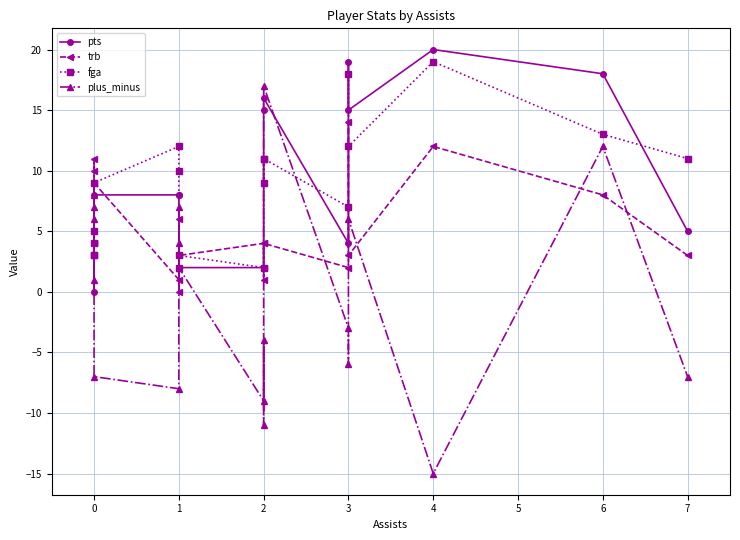

Reading left to right, extract all data points from this chart.

pts: 5	5	9	0	8	8	8	2	2	2	11	15	16	4	19	15	20	18	5
trb: 4	11	10	4	9	1	6	0	3	4	1	2	4	2	14	3	12	8	3
fga: 3	4	5	3	9	12	10	2	3	2	11	9	11	7	18	12	19	13	11
plus_minus: 6	7	8	1	-7	-8	4	7	2	-9	-4	-11	17	-3	-6	6	-15	12	-7